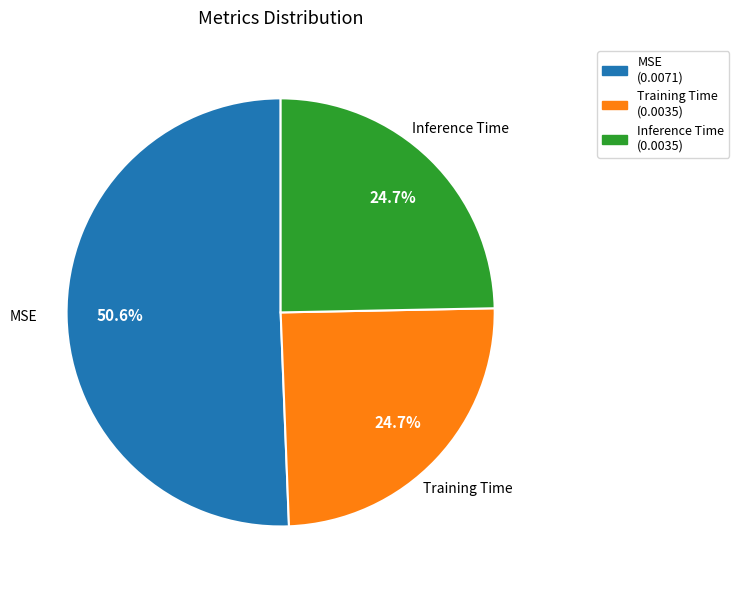

What is the majority slice?

MSE